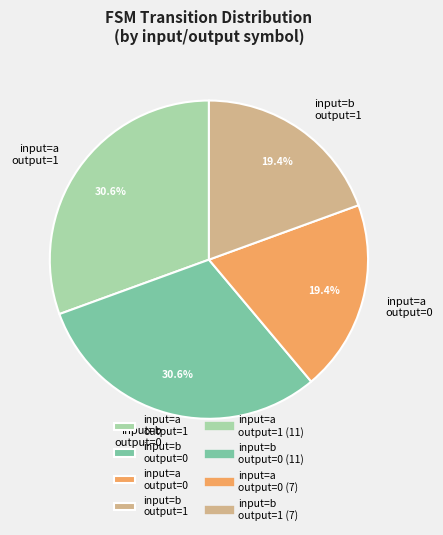

Which has a higher value, input=b output=0 or input=a output=0?

input=b output=0